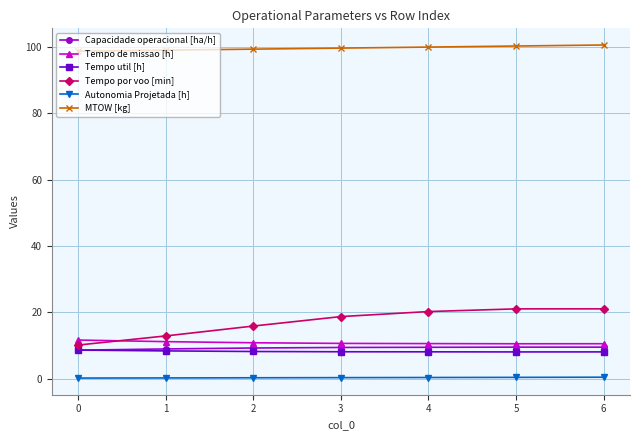

What is the difference between the maximum and second lowest values in the Tempo util [h] series?

0.5